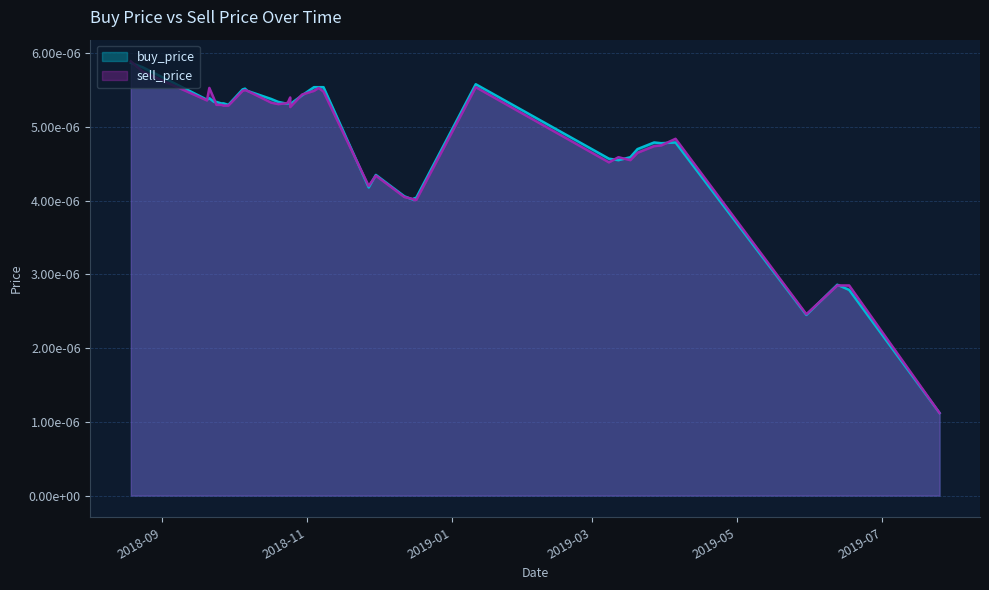

What are all the series names shown in the legend?

buy_price, sell_price